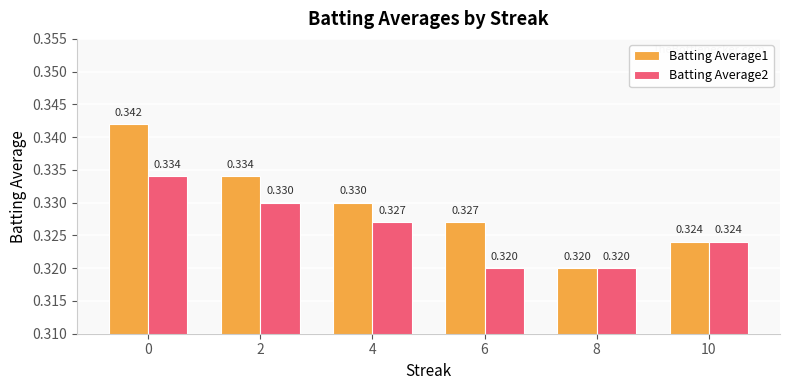

Is the value of Batting Average1 at 0 greater than the value of Batting Average2 at 2?

Yes